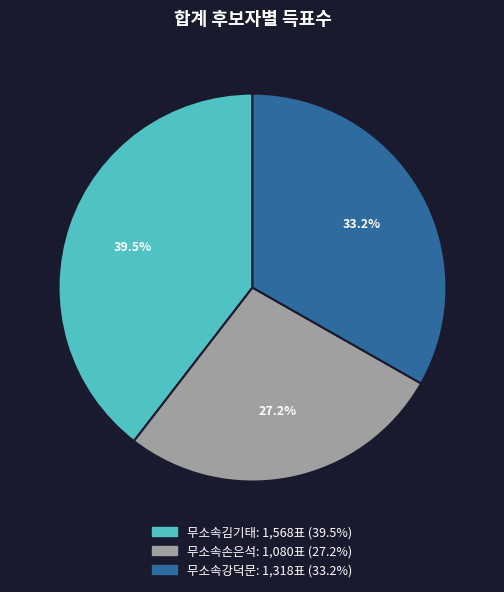

To the nearest percent, what is the average slice percentage?

33%